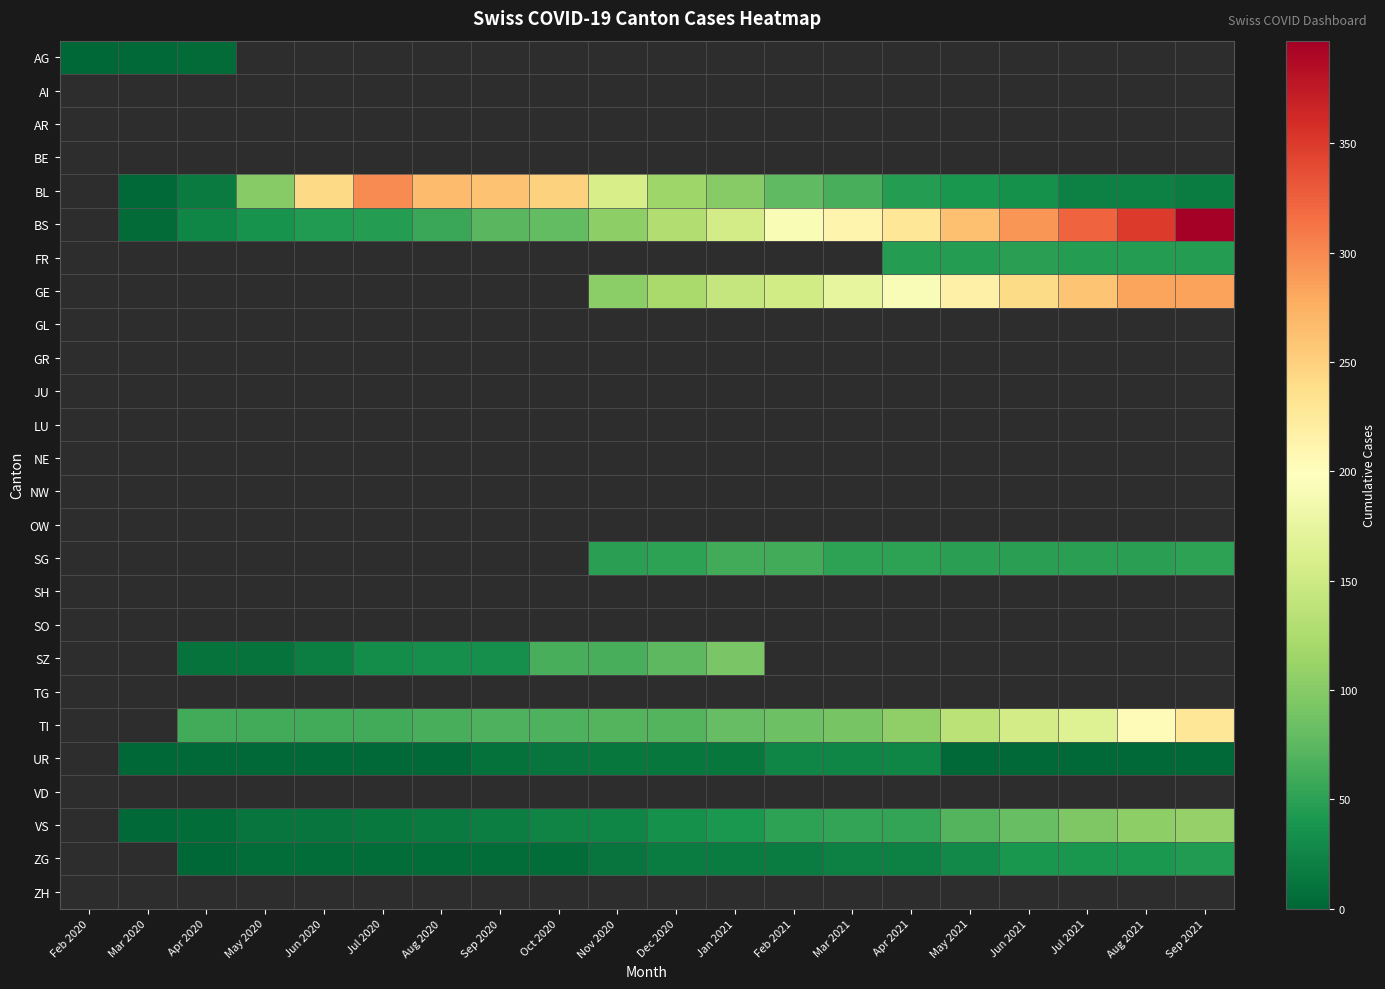

What is the smallest value displayed?

1.0